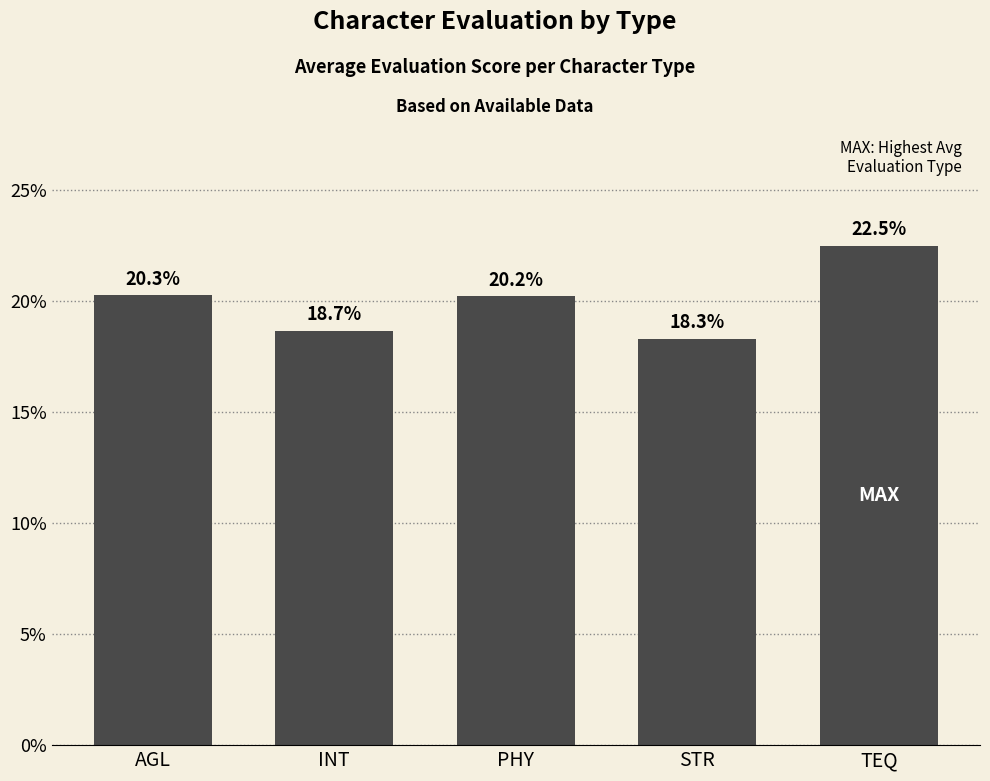

Rank the categories by value from lowest to highest.

STR, INT, PHY, AGL, TEQ